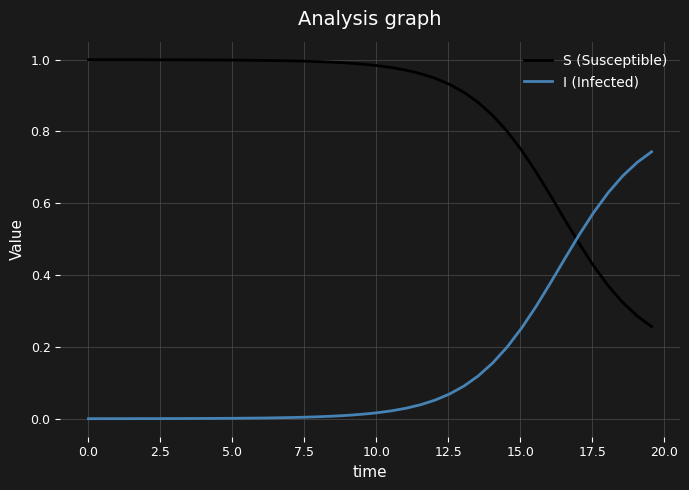

Which series has the largest total across all categories?

S (Susceptible)